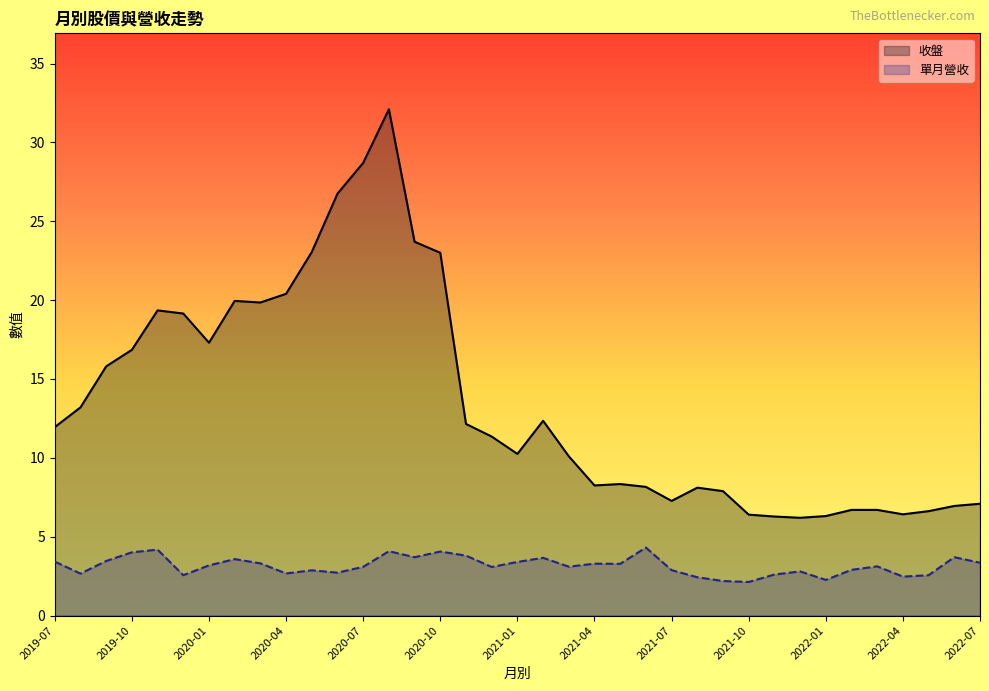

List the series in order of their peak value, lowest first.

單月營收, 收盤